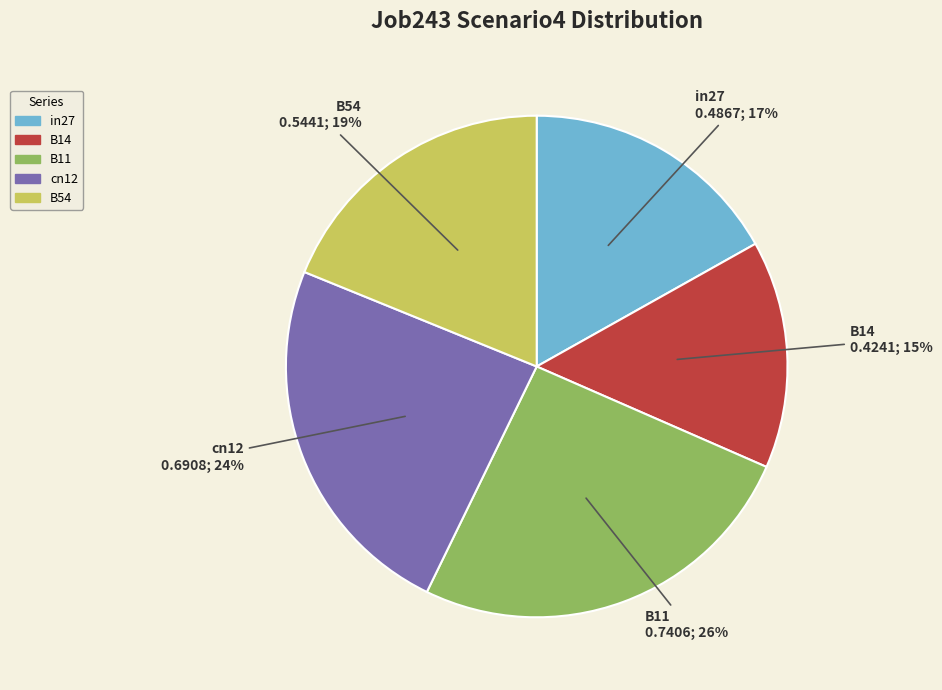

Rank the categories by value from highest to lowest.

B11, cn12, B54, in27, B14